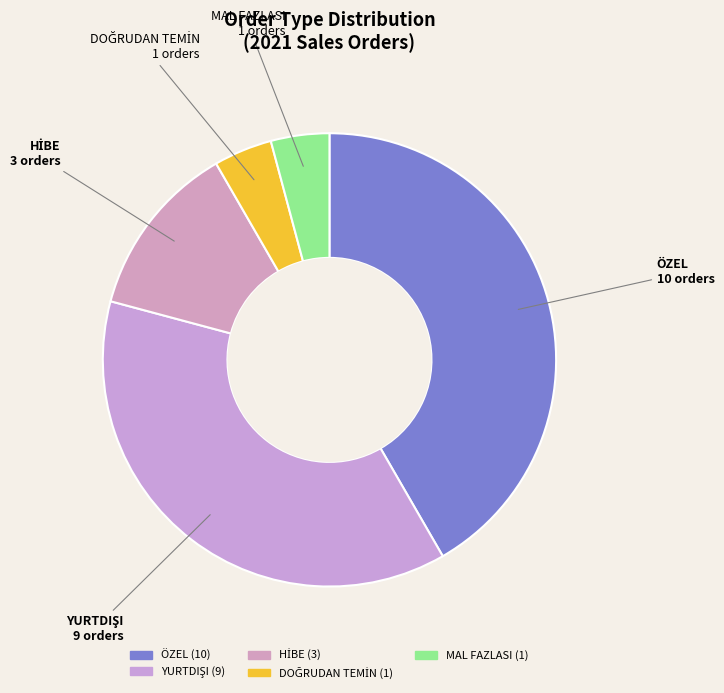

How many slices are in this pie chart?

5